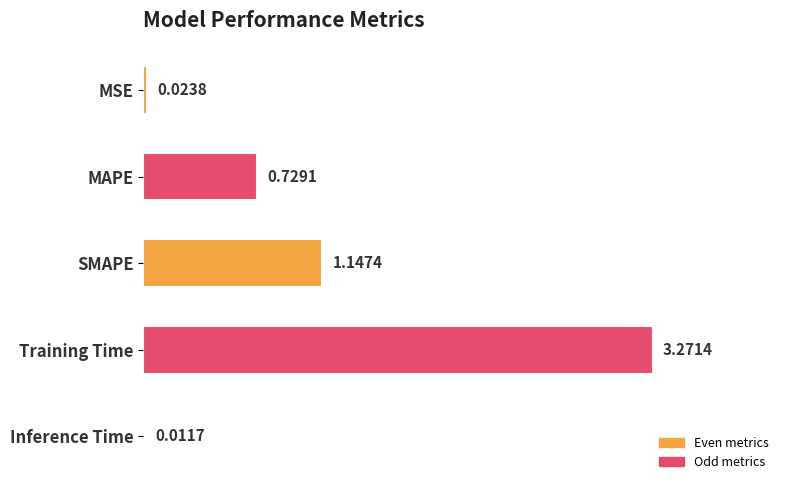

At which category does the chart reach its peak across all series?

Training Time